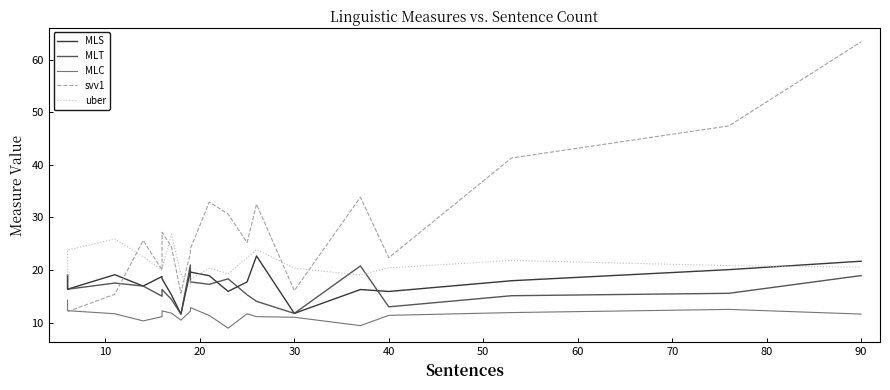

How many data points in uber are less than 20?

7